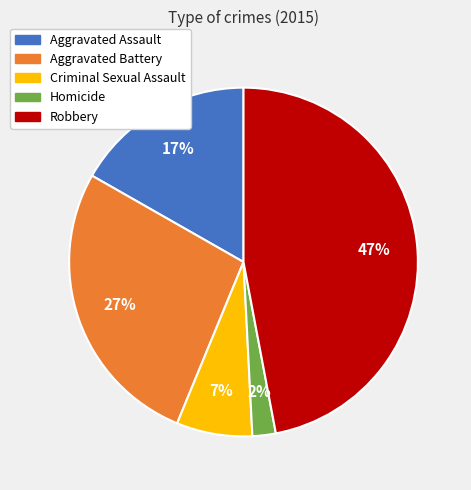

To the nearest percent, what is the average slice percentage?

20%